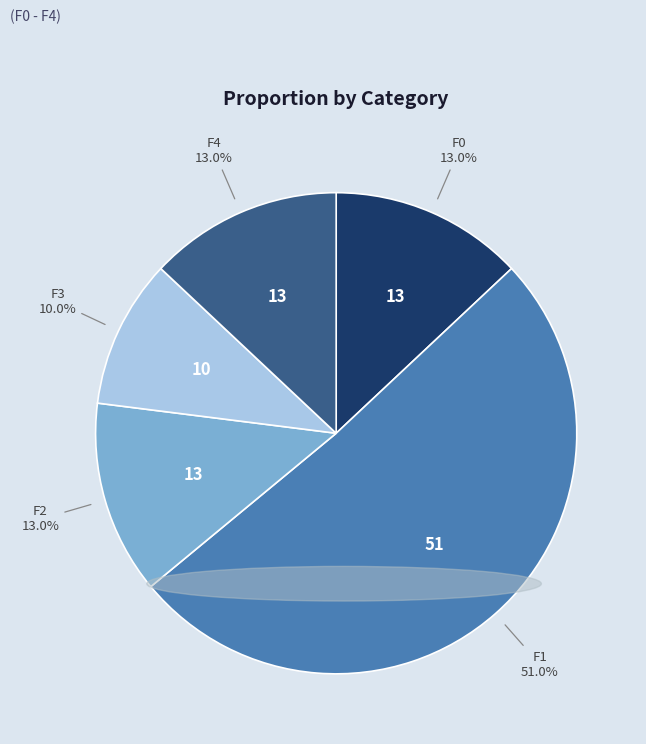

Is it true that F0 is 13% of the pie?

True